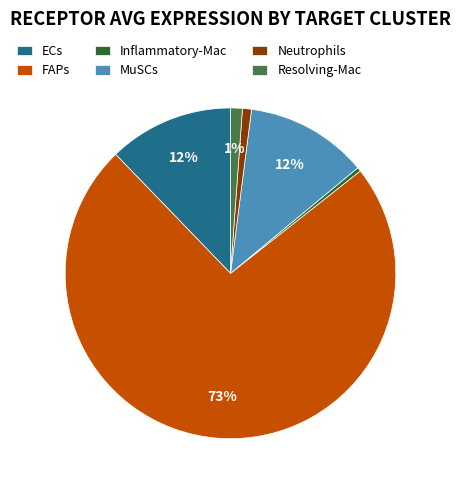

To the nearest percent, what portion does Resolving-Mac represent?

1%